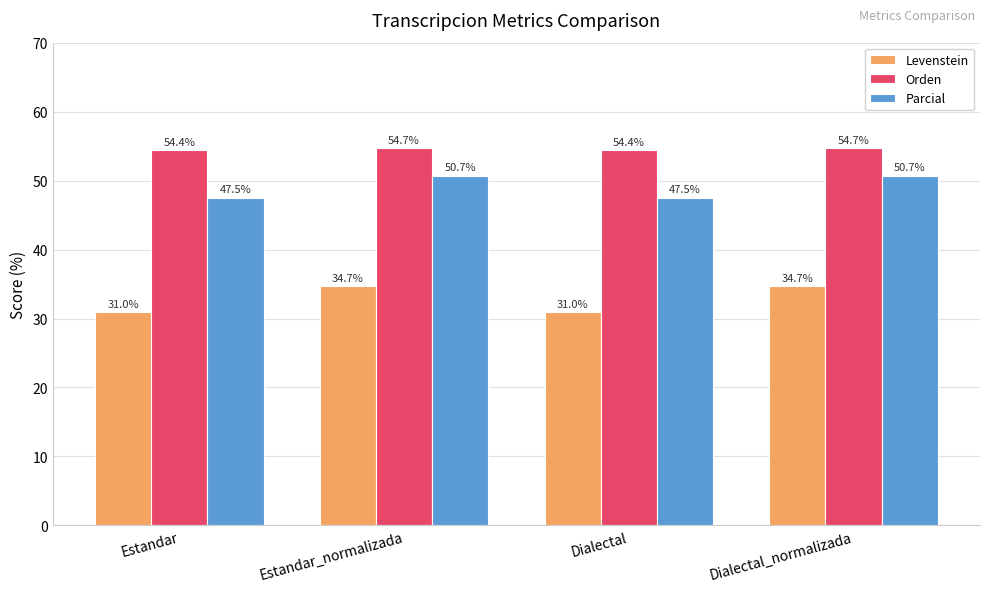

What is the smallest value displayed?

31.0